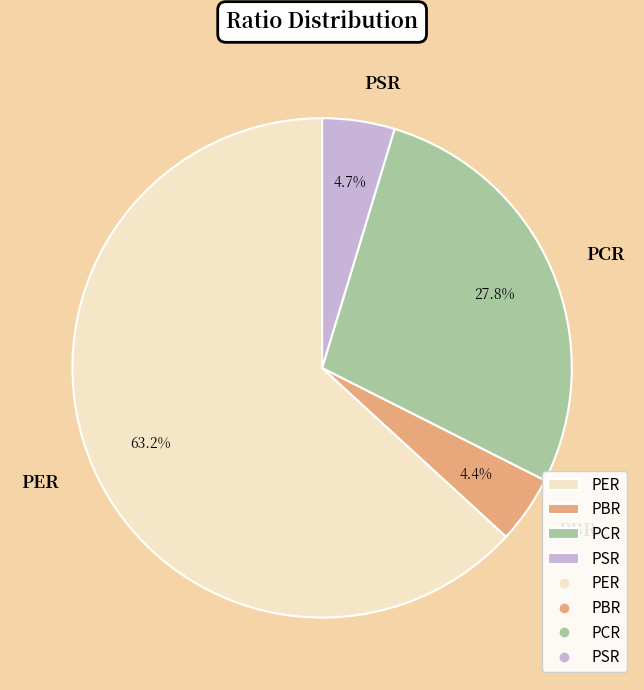

Which category accounts for the majority?

PER